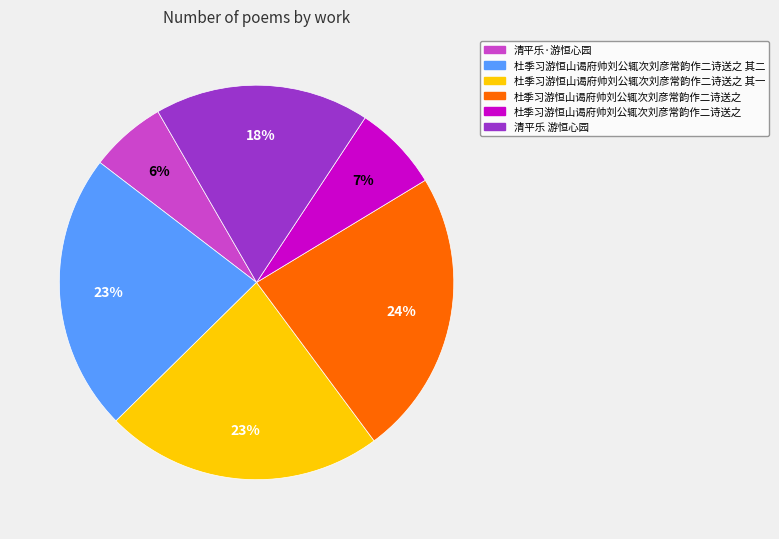

Is there a majority slice in this chart?

No